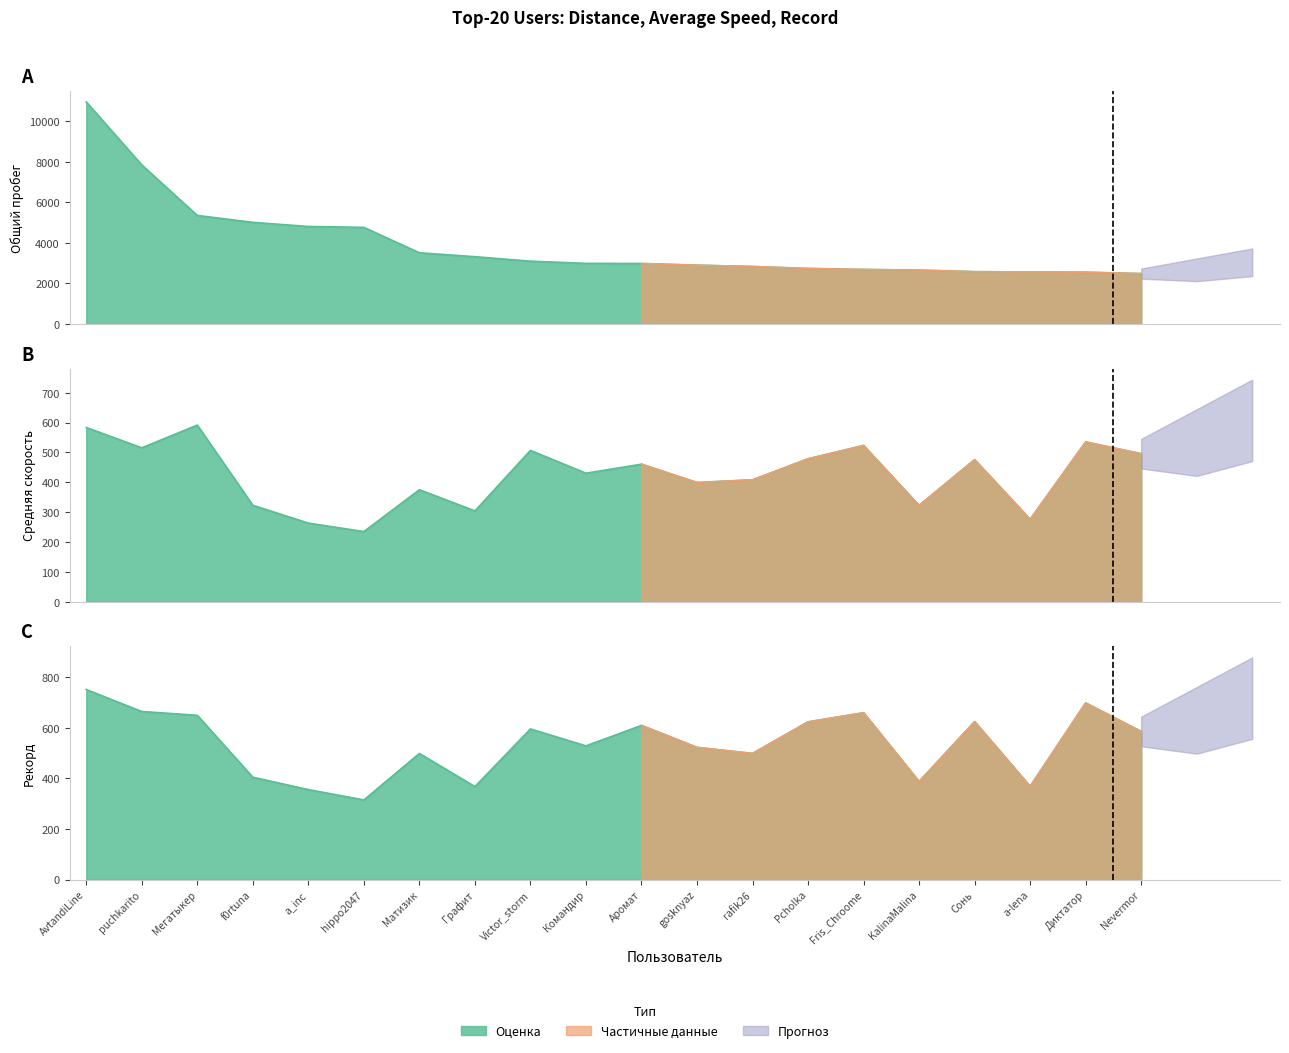

What is the approximate value of Средняя at f0rtuna?

323.2